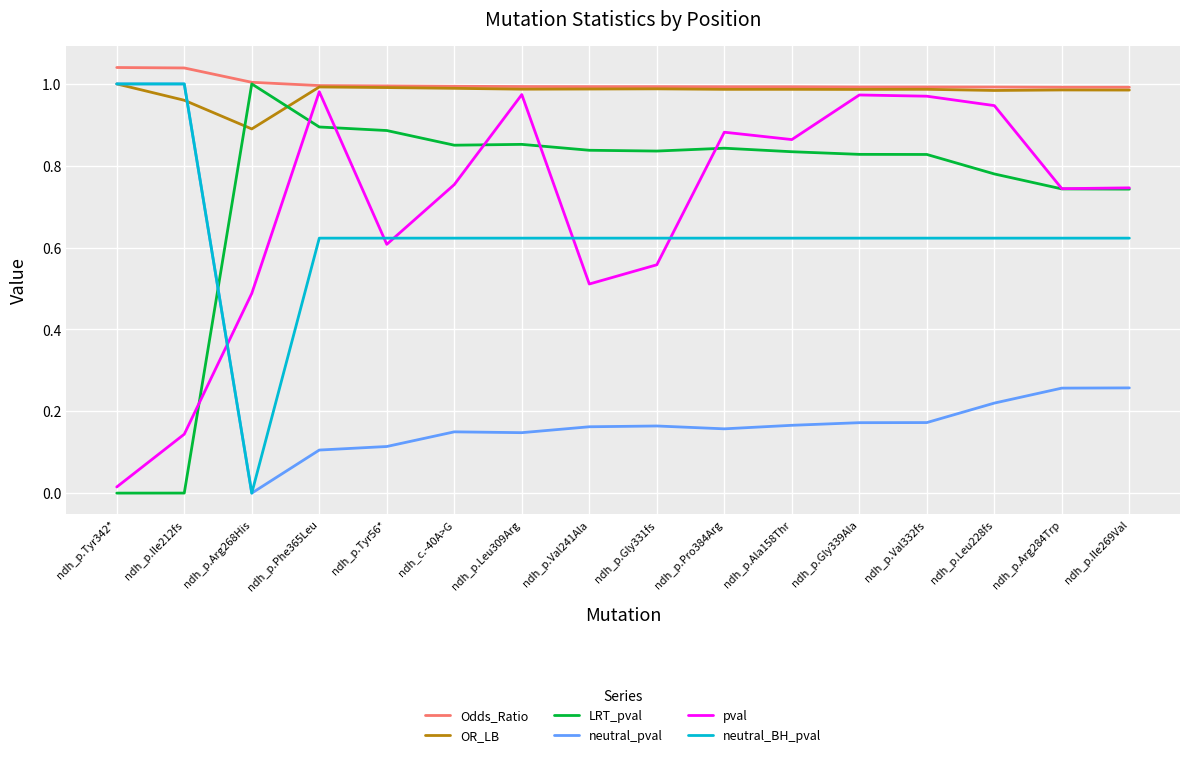

The value of neutral_BH_pval at ndh_c.-40A>G is 0.6. True or false?

True